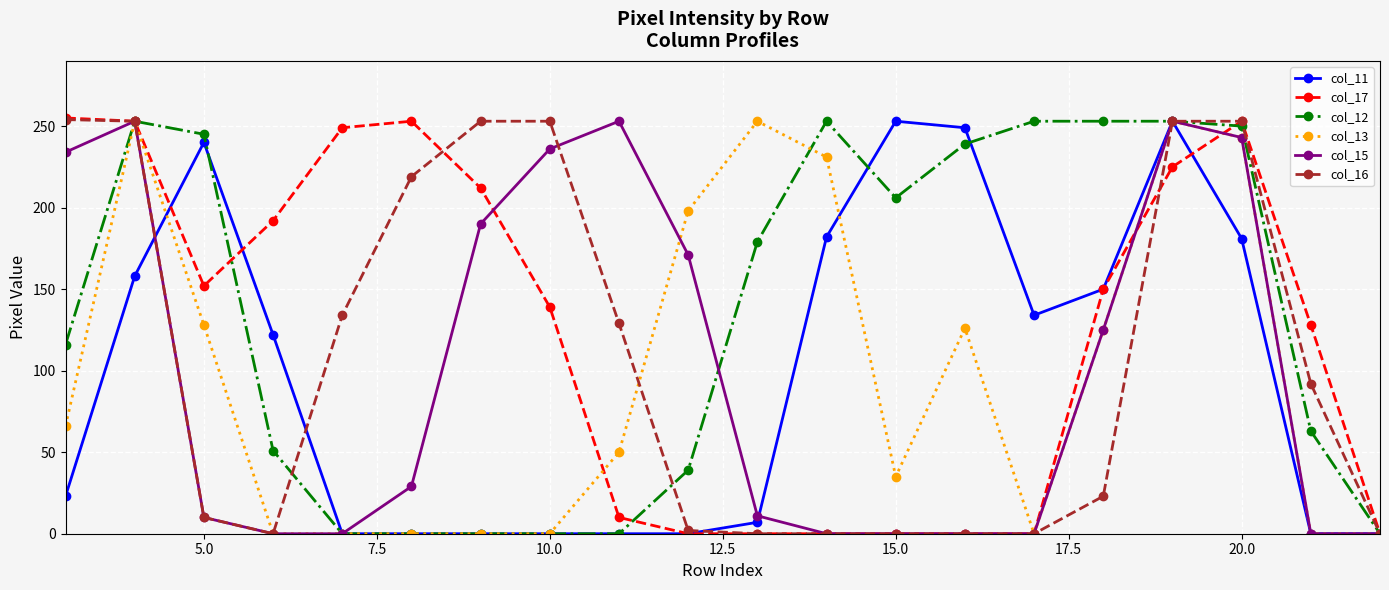

Which series has the largest total across all categories?

col_12